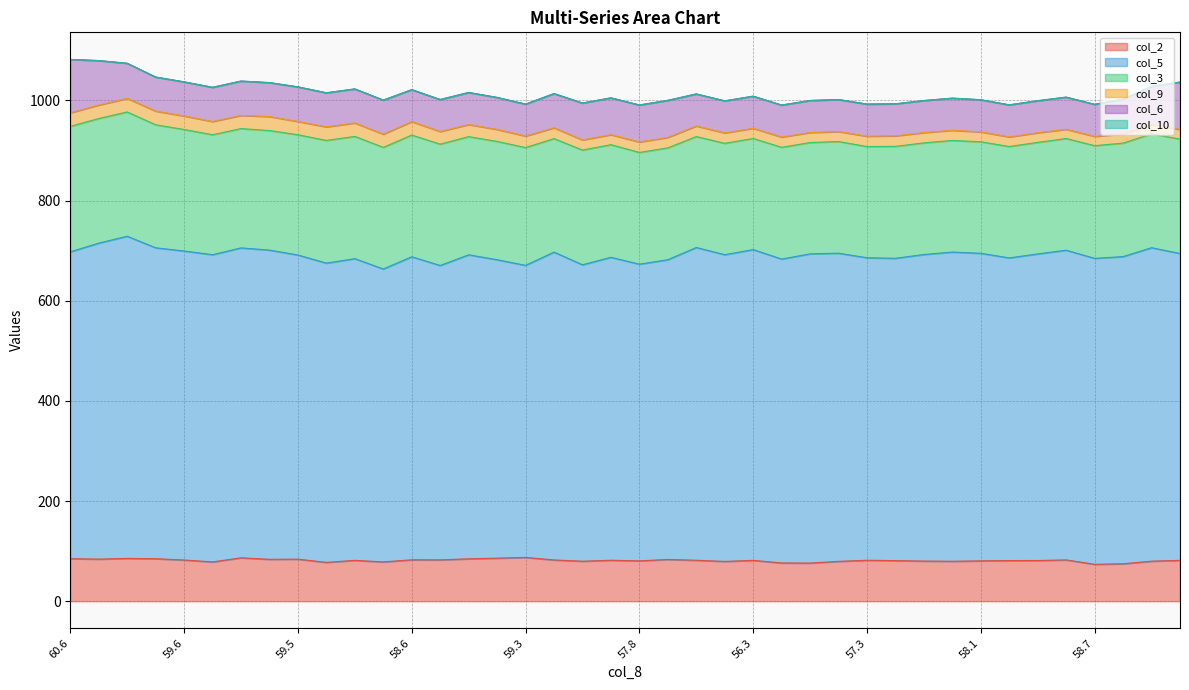

How many lines are shown in the chart?

6